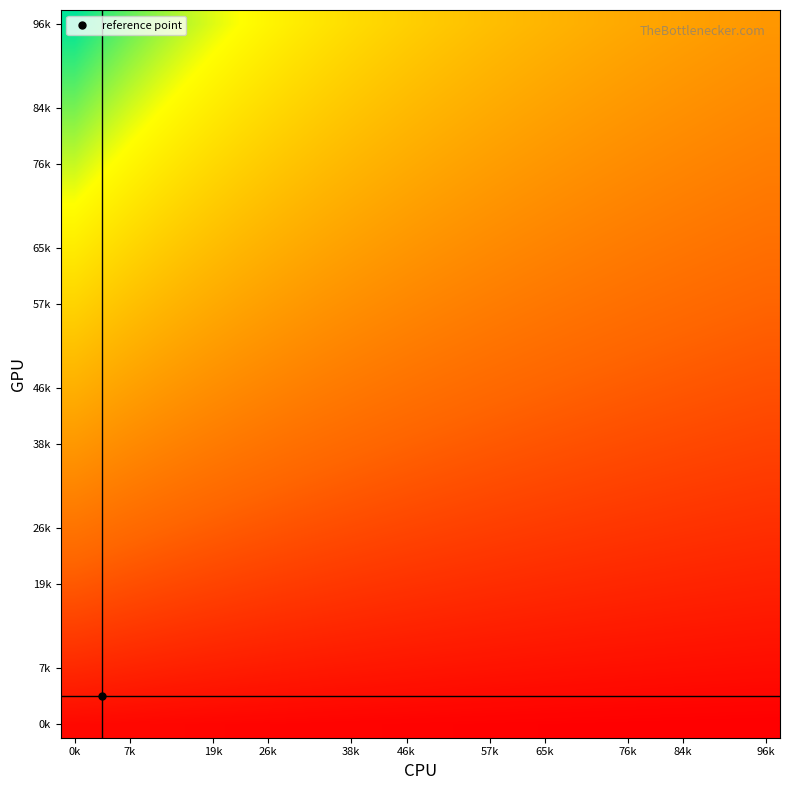

At which category does the chart reach its peak across all series?

0k